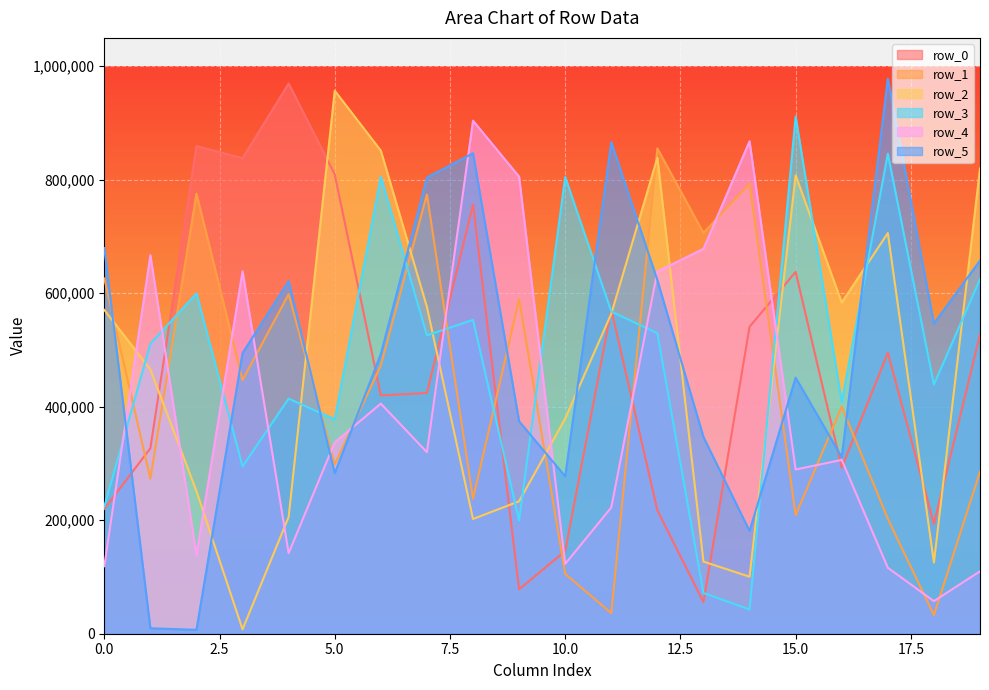

What is the difference between the maximum and second lowest values in the row_2 series?

856477